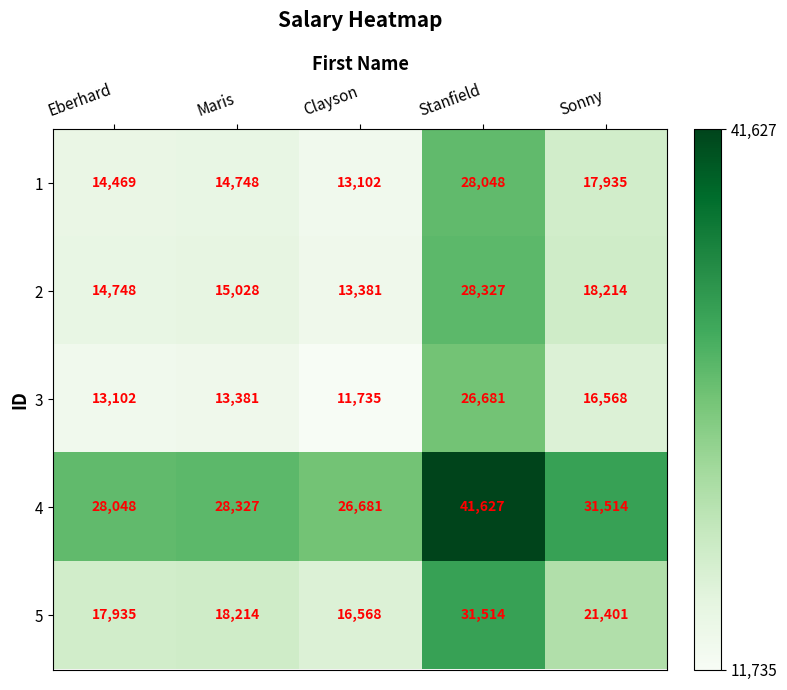

The 5 series shows 18214 at Maris. True or false?

True